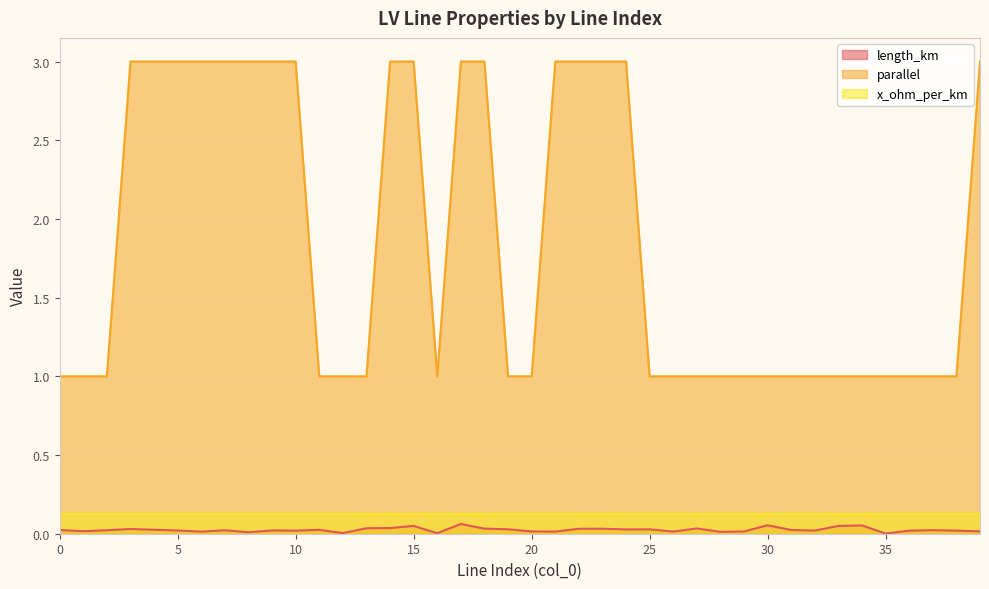

At which category does parallel reach its first local valley?

16